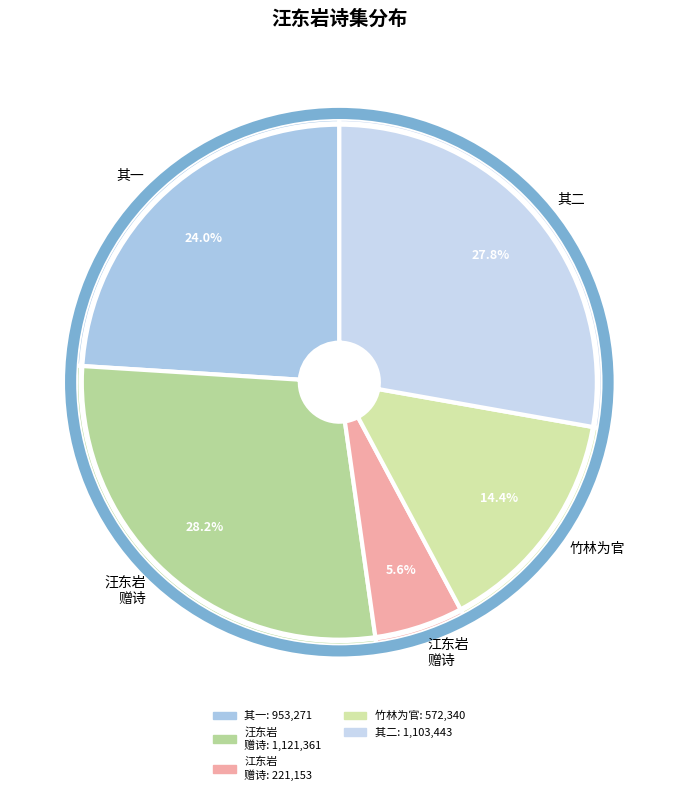

Combined, do 竹林为官 and 江东岩 赠诗 account for over 50%?

No